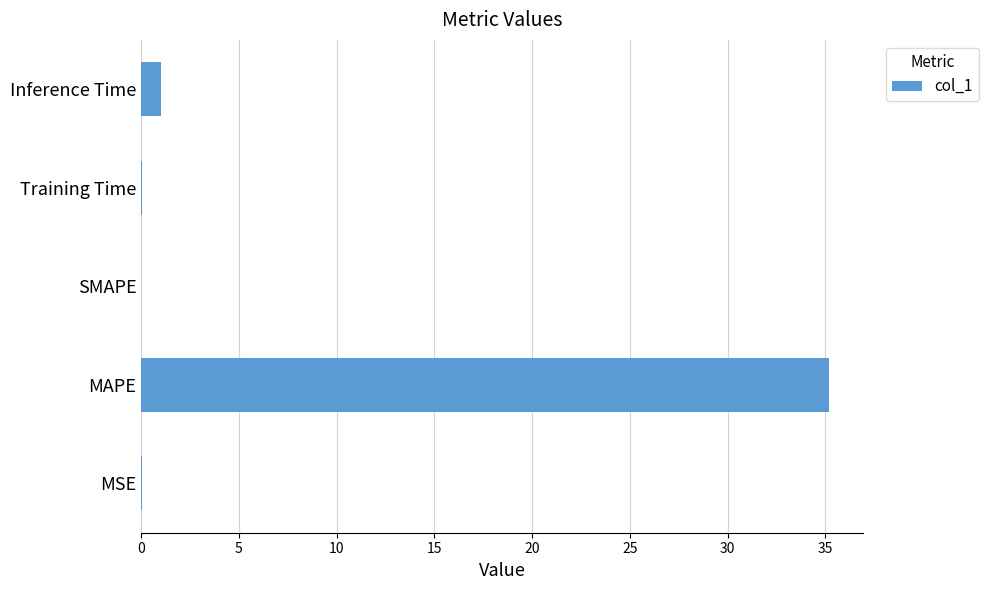

True or false: the data shows 23.6 at MAPE.

False